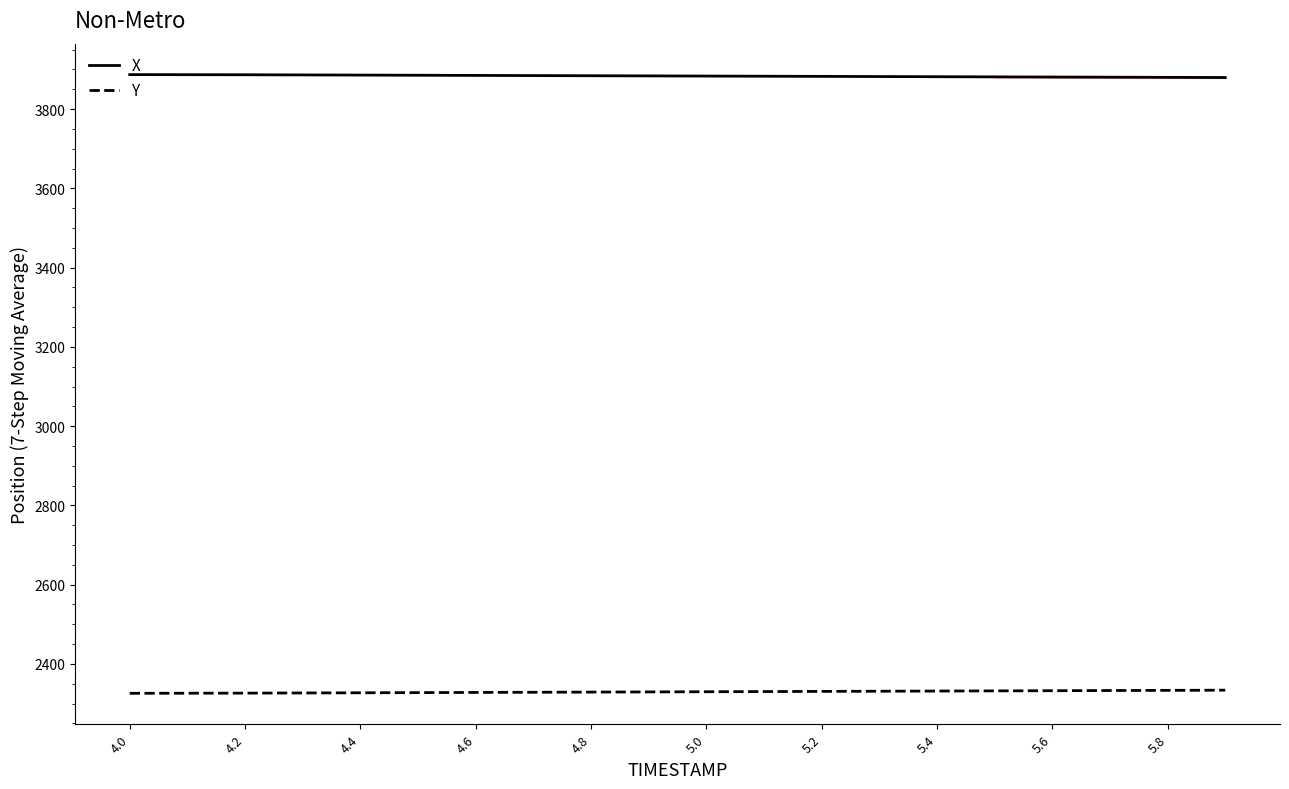

What is the label of the 20th point from the right?

4.0